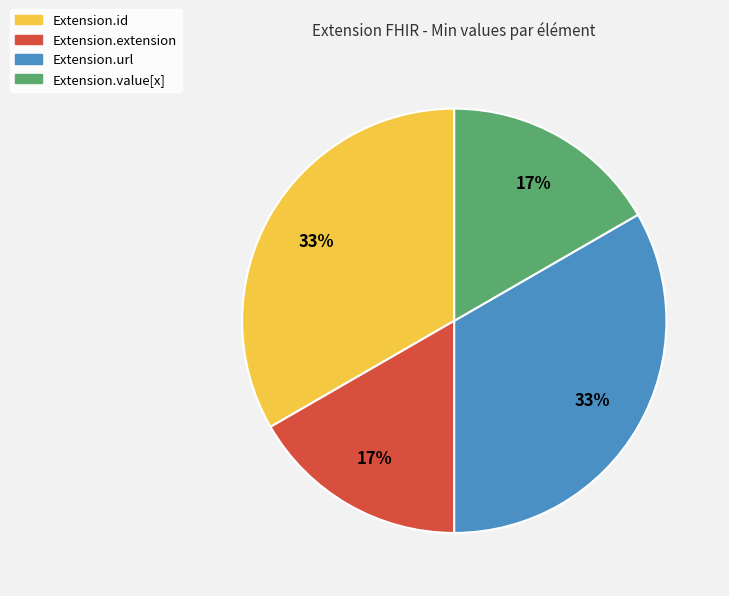

Does Extension.id represent more than half of the total?

No